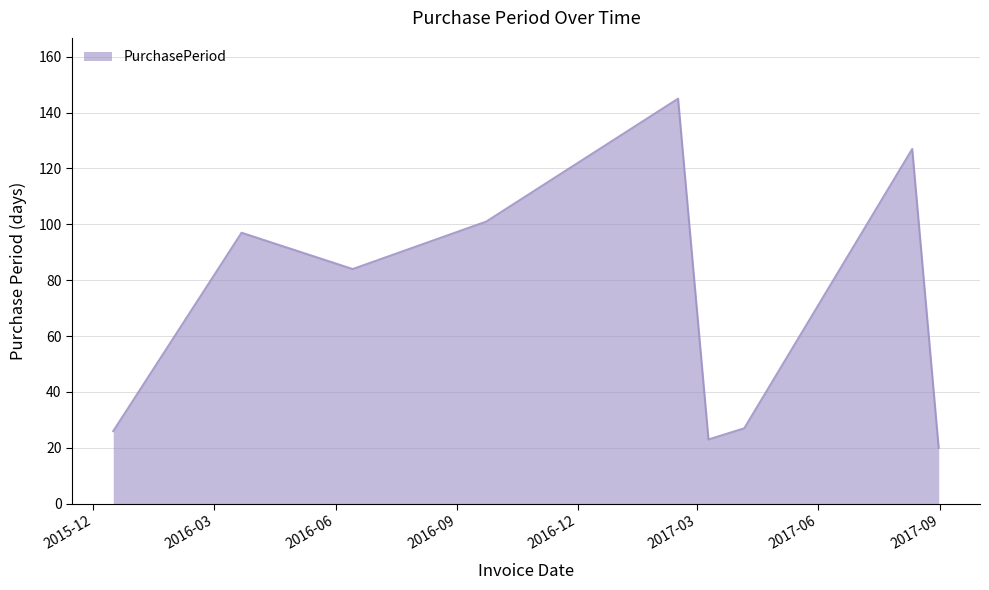

What is the maximum value shown in the chart?

145